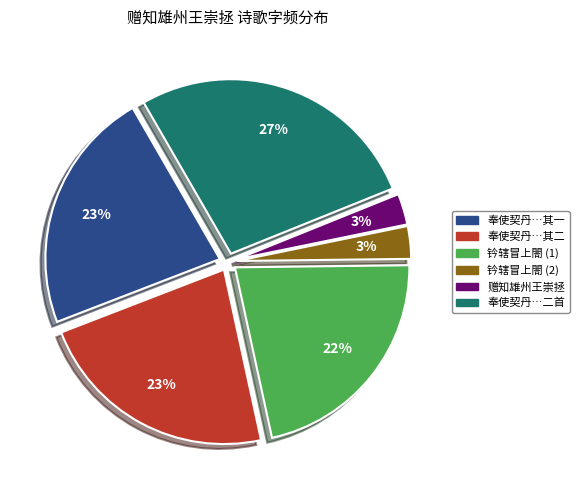

How many segments does this pie chart have?

6